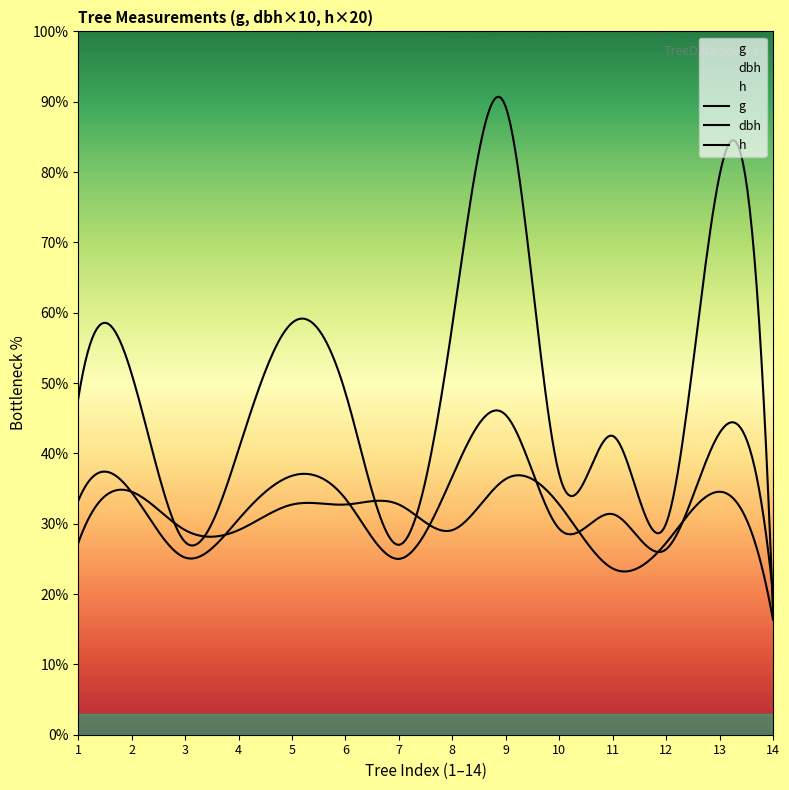

In dbh, how many points are higher than both neighbors (excluding endpoints)?

5